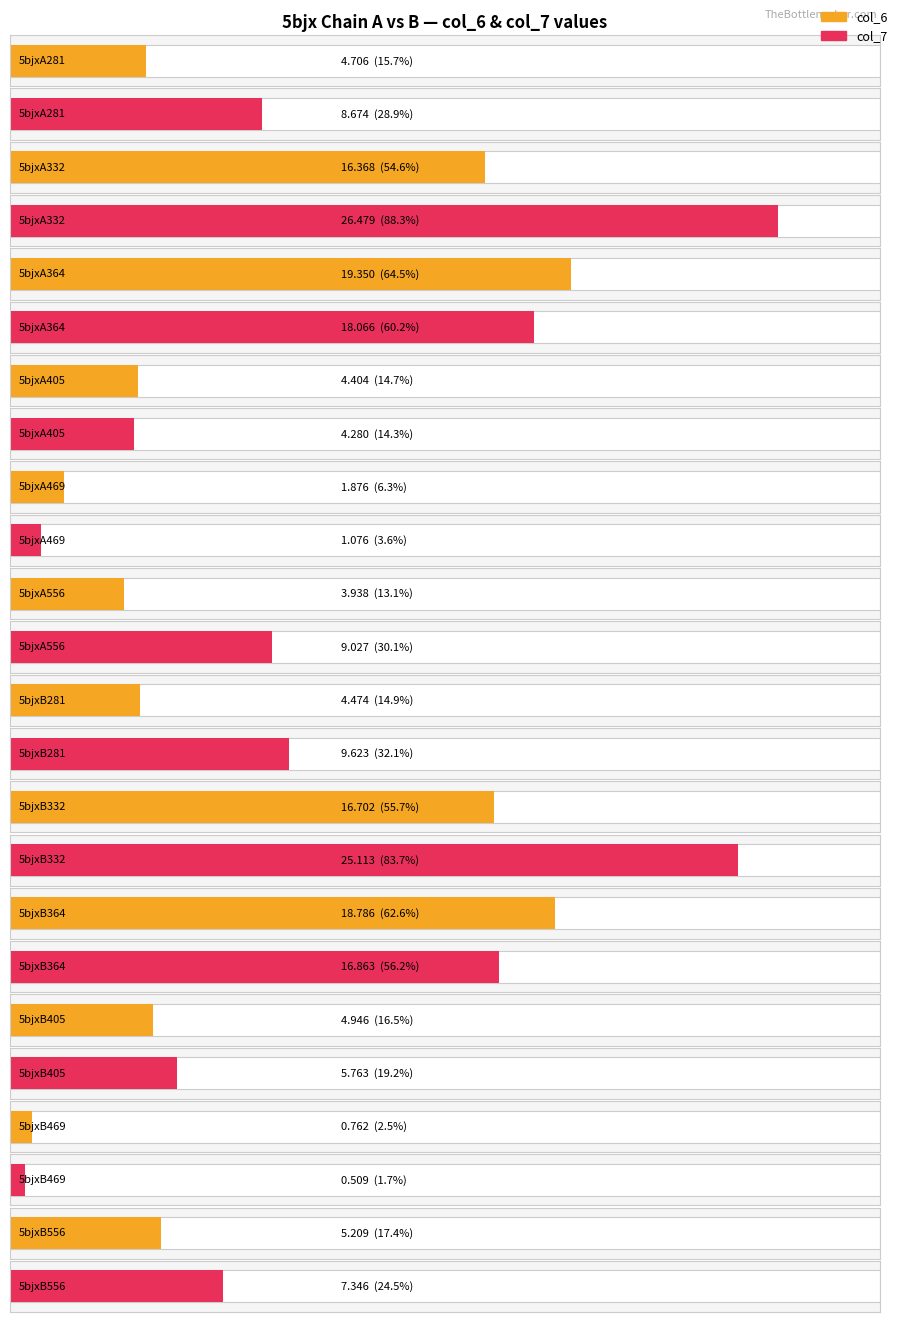

How many values in the col_7 series are below 9?

6